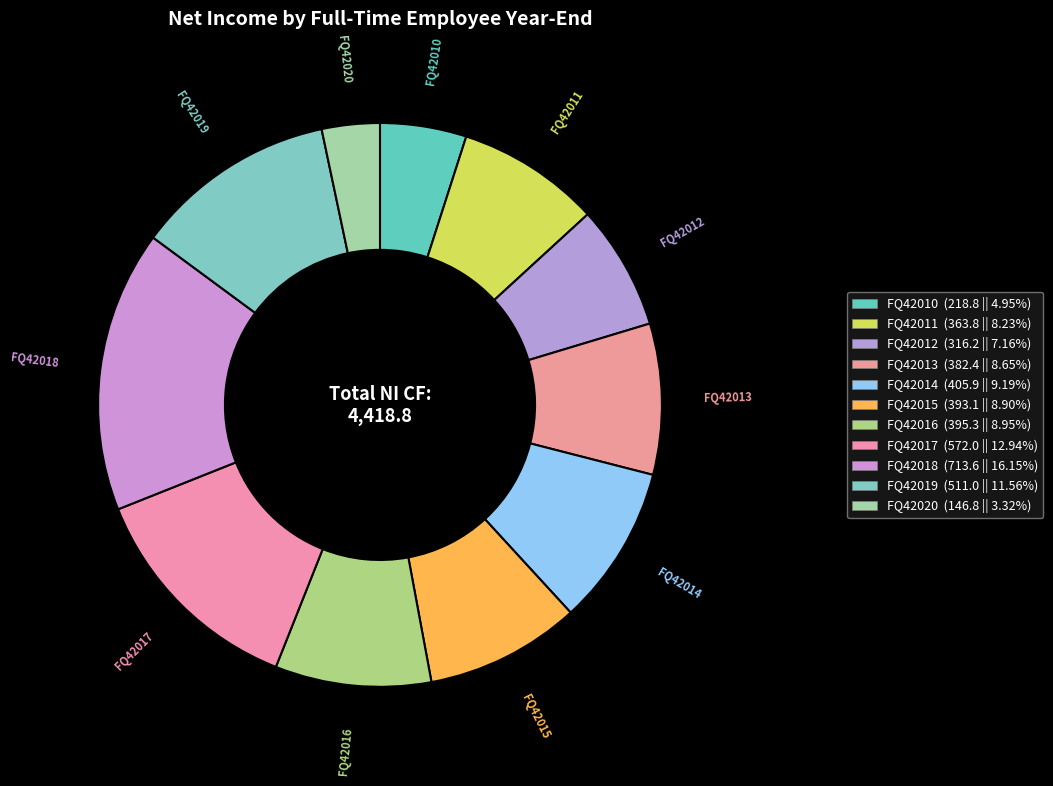

How many slices are in this pie chart?

11